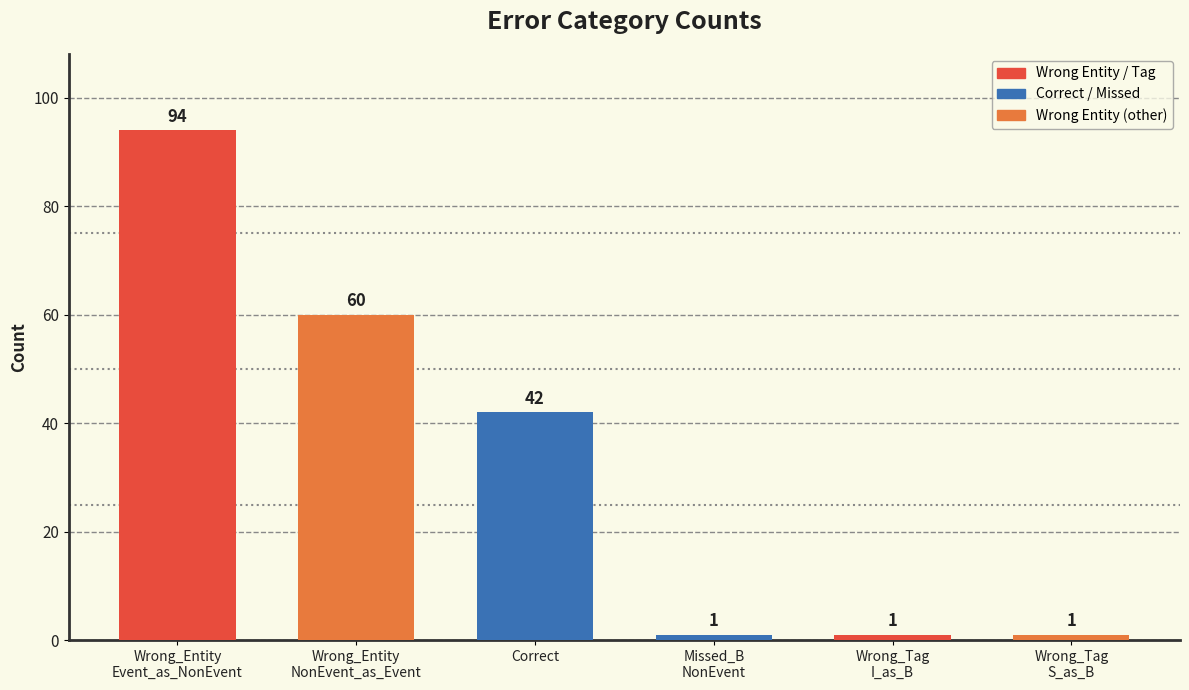

What is the greatest value displayed?

94